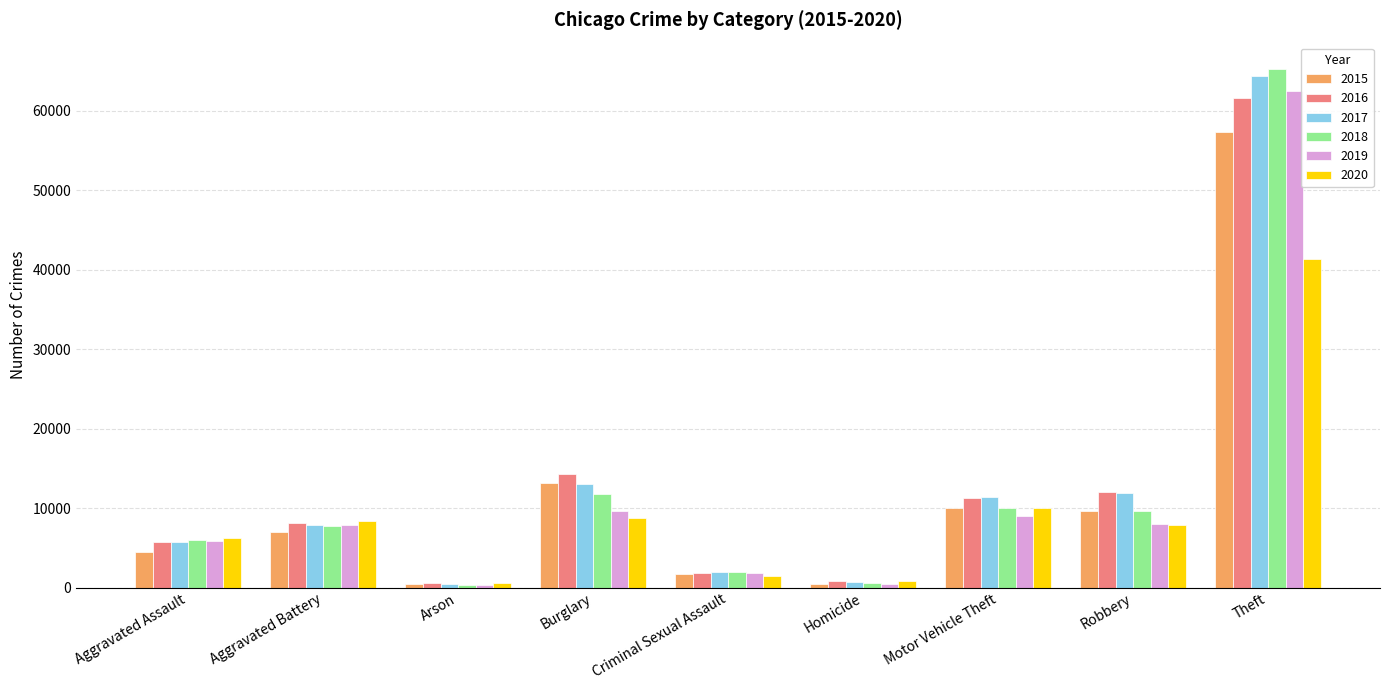

Is it true that 2019 equals 7994 at Robbery?

True